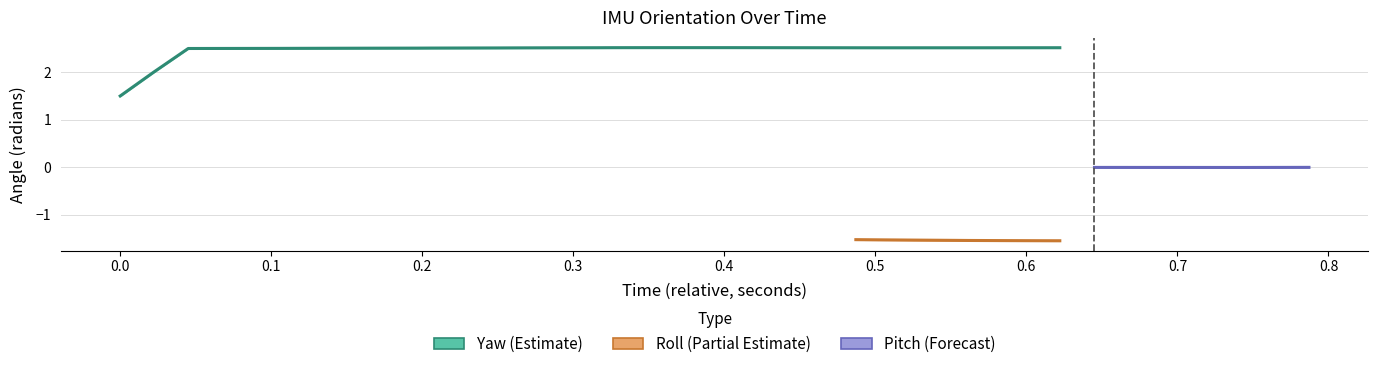

At 17, list the series in order from smallest to largest.

roll, pitch, yaw